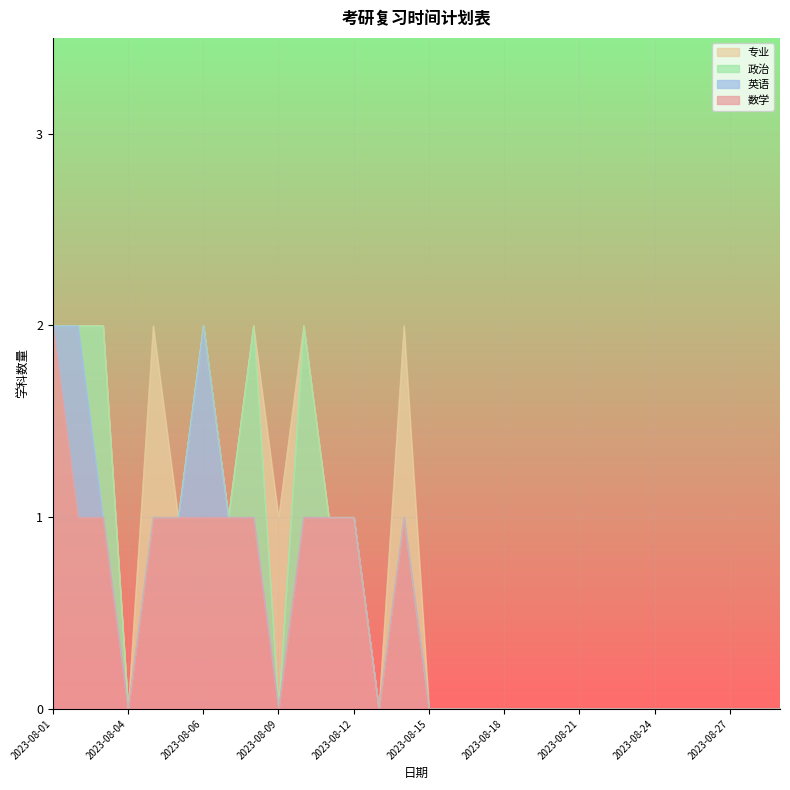

Reading left to right, what are all the values shown in this chart?

数学: 2	1	1	0	1	1	1	1	1	0	1	1	1	0	1	0	0	0	0	0	0	0	0	0	0	0	0	0	0	0
英语: 0	1	0	0	0	0	1	0	0	0	0	0	0	0	0	0	0	0	0	0	0	0	0	0	0	0	0	0	0	0
政治: 0	0	1	0	0	0	0	0	1	0	1	0	0	0	0	0	0	0	0	0	0	0	0	0	0	0	0	0	0	0
专业: 0	0	0	0	1	0	0	0	0	1	0	0	0	0	1	0	0	0	0	0	0	0	0	0	0	0	0	0	0	0